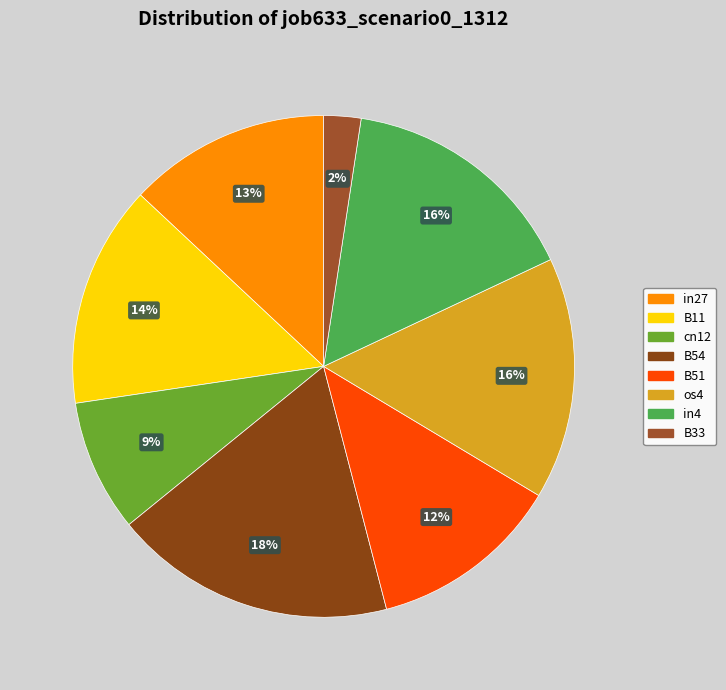

Is it true that B11 is 14% of the pie?

True